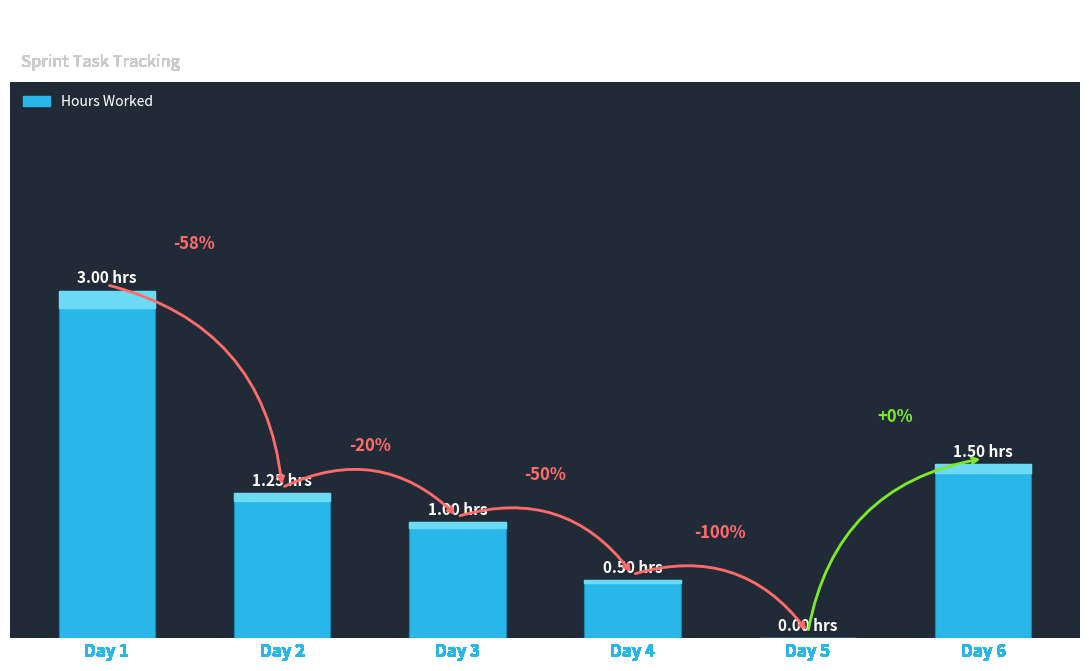

Are the bars horizontal?

No